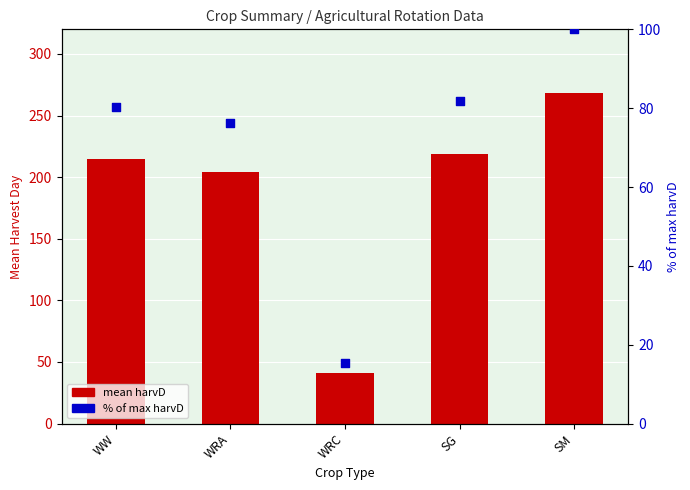

At which category is the sum across all series the highest?

SM